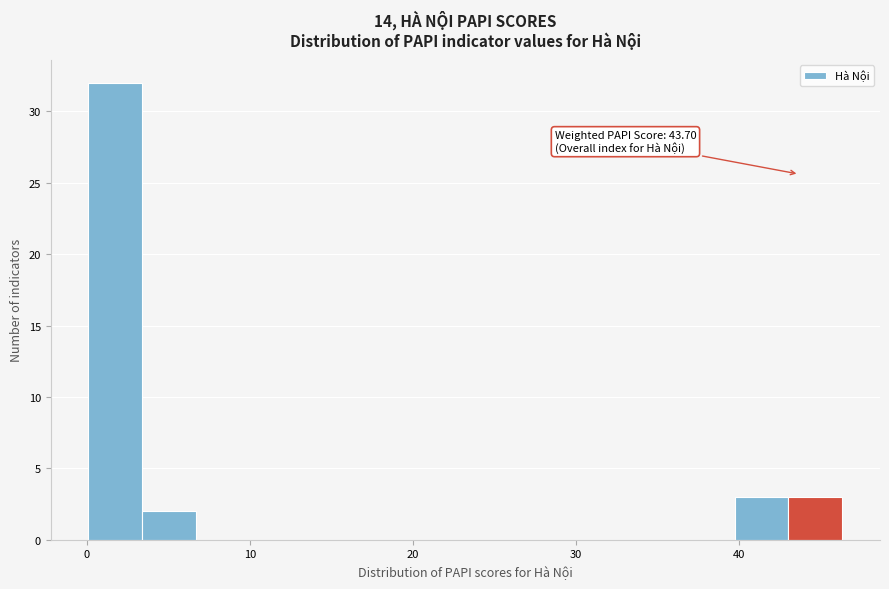

Read against the x-axis, roughly where is the centre of the tallest bar?

2